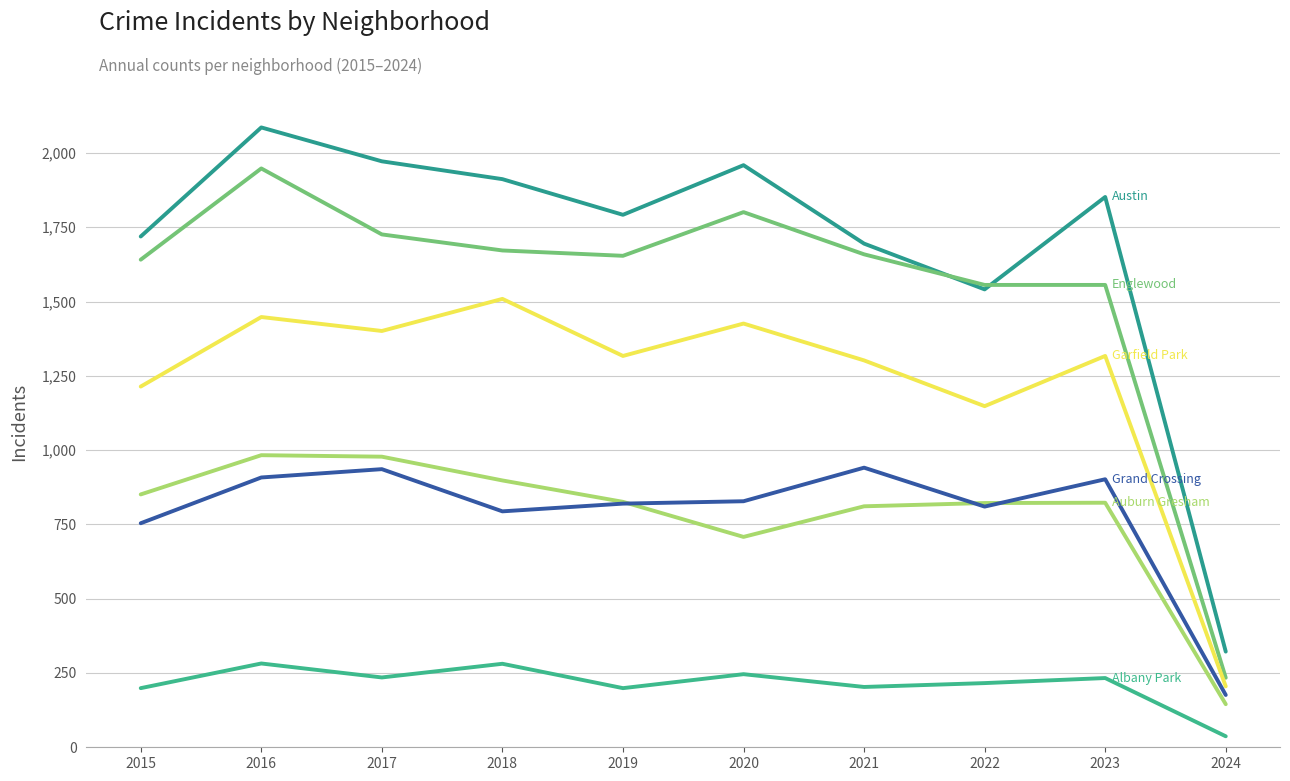

The value of Albany Park at 2018 is 470. True or false?

False